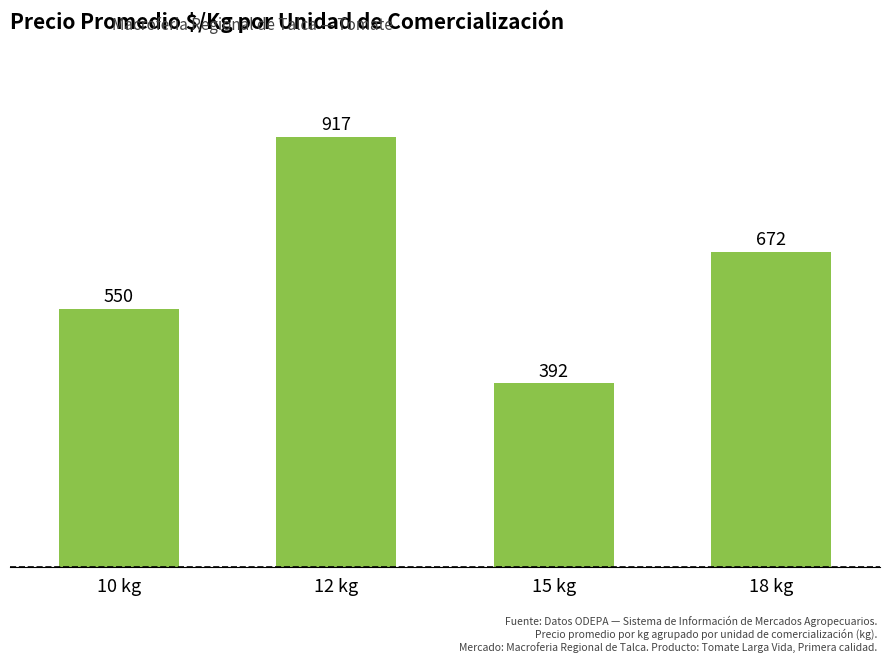

How many values are between 550 and 917?

3